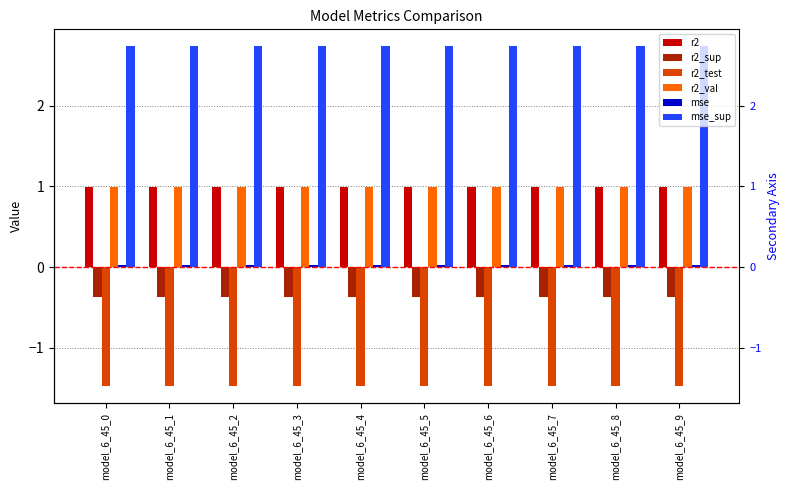

What is the sum of all r2 values?

9.9